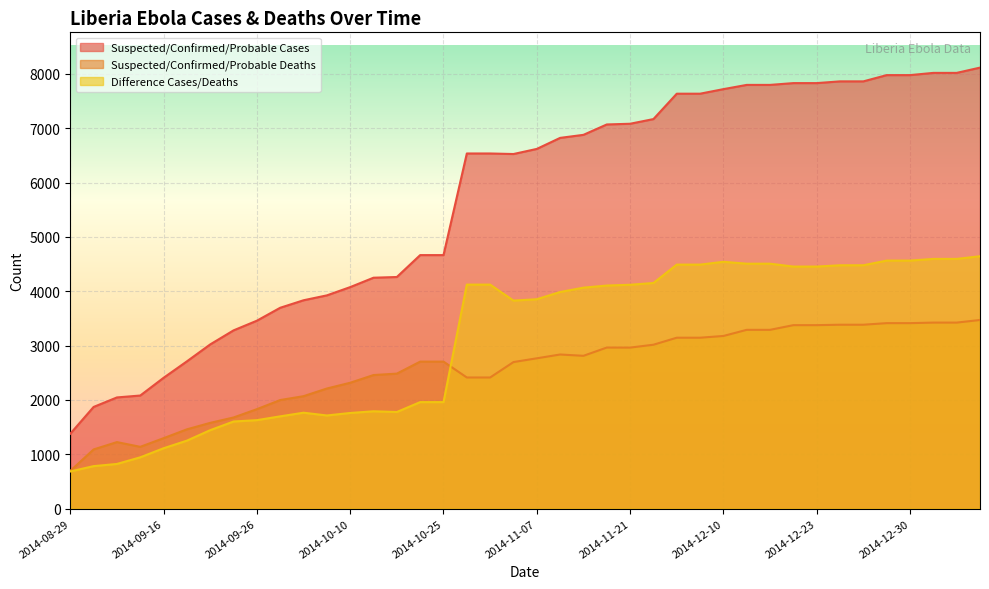

True or false: Suspected/Confirmed/Probable Cases and Suspected/Confirmed/Probable Deaths intersect in this chart.

False